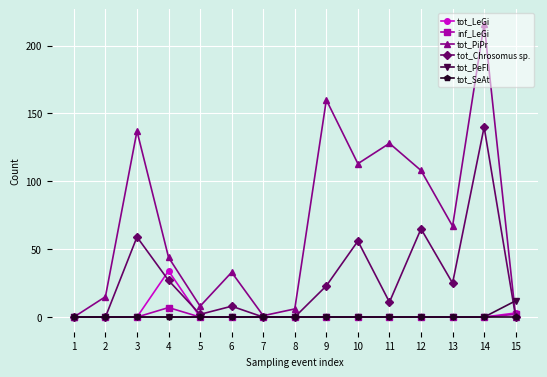

How many distinct data groups are displayed?

6